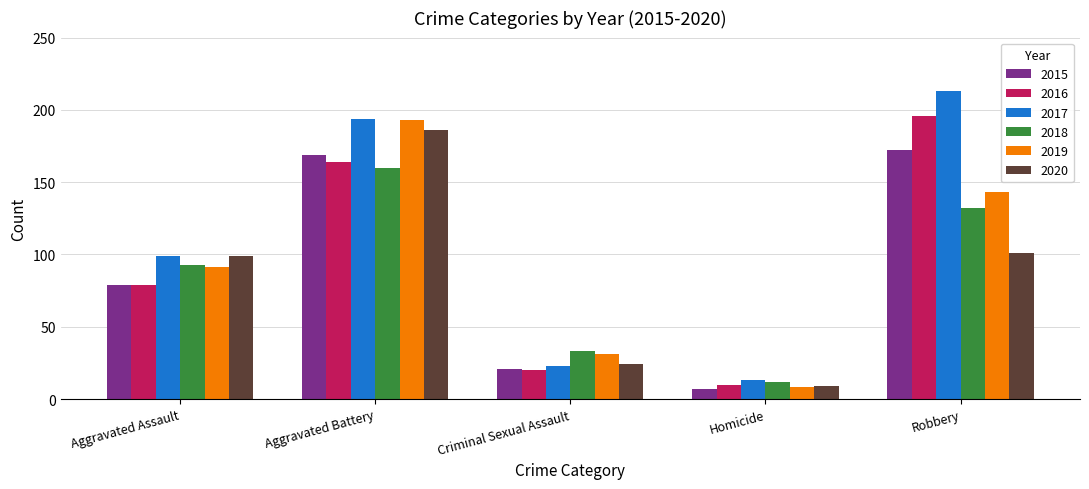

Reading right to left, transcribe all the data shown in this chart.

2015: Robbery=172	Homicide=7	Criminal Sexual Assault=21	Aggravated Battery=169	Aggravated Assault=79
2016: Robbery=196	Homicide=10	Criminal Sexual Assault=20	Aggravated Battery=164	Aggravated Assault=79
2017: Robbery=213	Homicide=13	Criminal Sexual Assault=23	Aggravated Battery=194	Aggravated Assault=99
2018: Robbery=132	Homicide=12	Criminal Sexual Assault=33	Aggravated Battery=160	Aggravated Assault=93
2019: Robbery=143	Homicide=8	Criminal Sexual Assault=31	Aggravated Battery=193	Aggravated Assault=91
2020: Robbery=101	Homicide=9	Criminal Sexual Assault=24	Aggravated Battery=186	Aggravated Assault=99